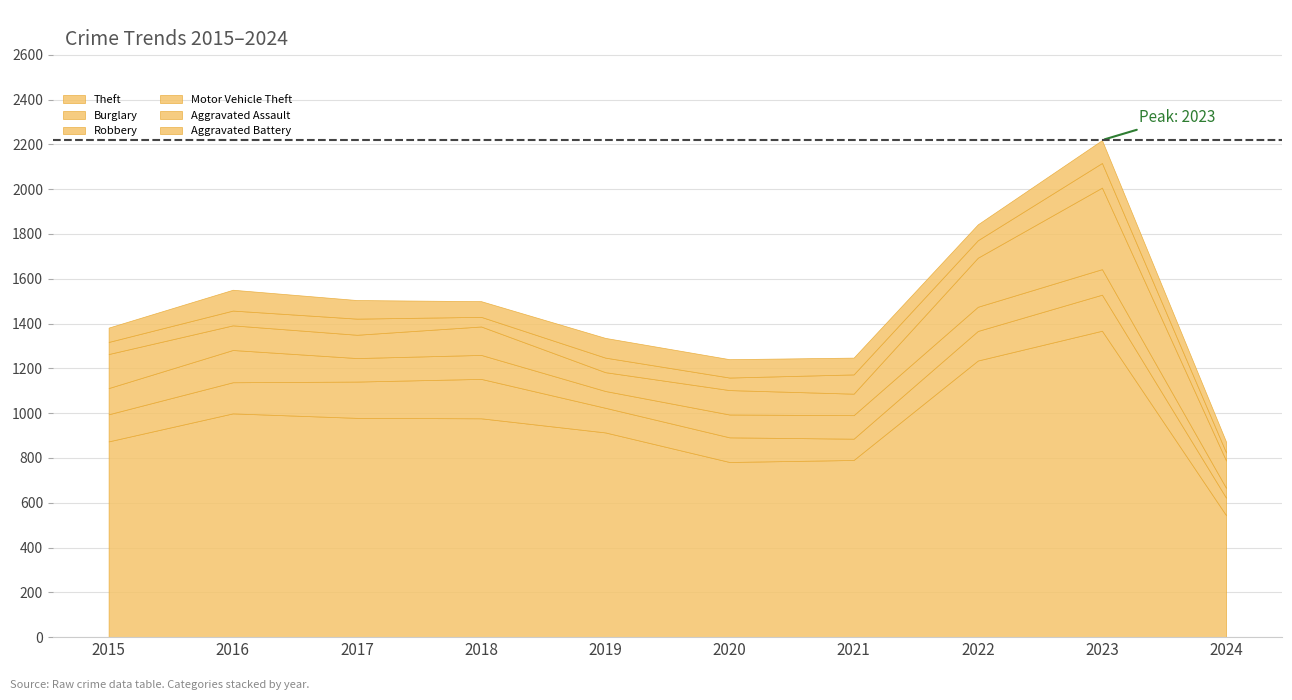

List the series in order of their peak value, highest first.

Theft, Motor Vehicle Theft, Burglary, Robbery, Aggravated Assault, Aggravated Battery